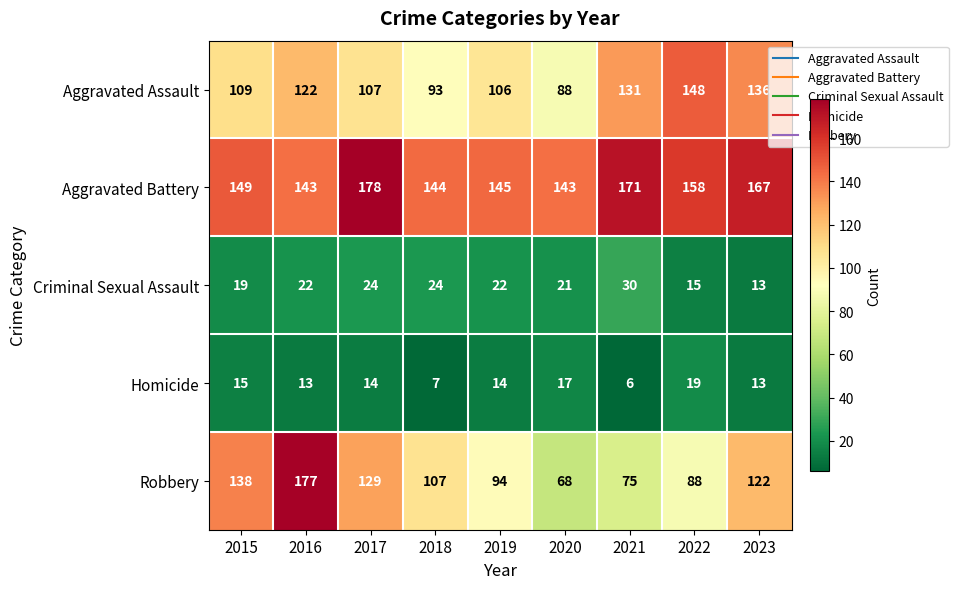

How many series are shown in this chart?

5